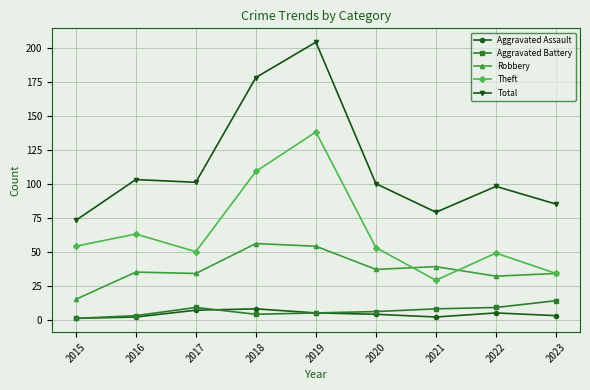

What is the total value across all series at 2015?

144